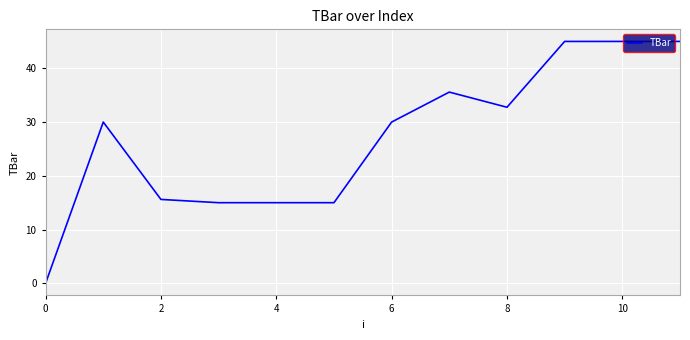

What is the difference between the second highest and second lowest values?

30.0